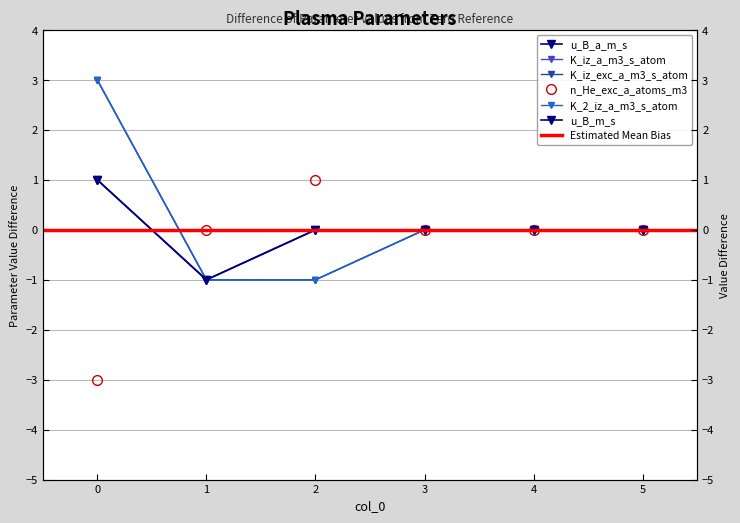

Reading left to right, list all the values displayed in this chart.

u_B_a_m_s: 0=1	1=-1	2=0	3=0	4=0	5=0
K_iz_a_m3_s_atom: 0=3	1=-1	2=-1	3=0	4=0	5=0
K_iz_exc_a_m3_s_atom: 0=3	1=-1	2=-1	3=0	4=0	5=0
n_He_exc_a_atoms_m3: 0=-3	1=0	2=1	3=0	4=0	5=0
K_2_iz_a_m3_s_atom: 0=3	1=-1	2=-1	3=0	4=0	5=0
u_B_m_s: 0=1	1=-1	2=0	3=0	4=0	5=0